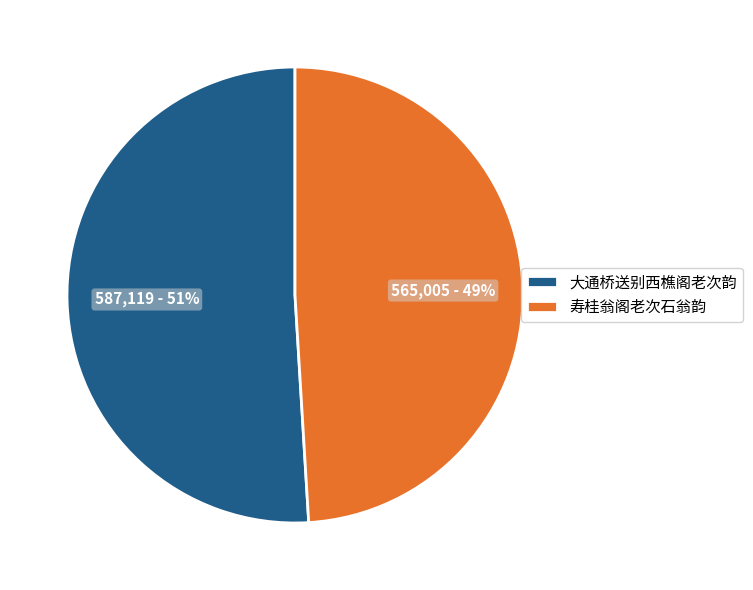

True or false: 寿桂翁阁老次石翁韵 accounts for 37% of the total.

False